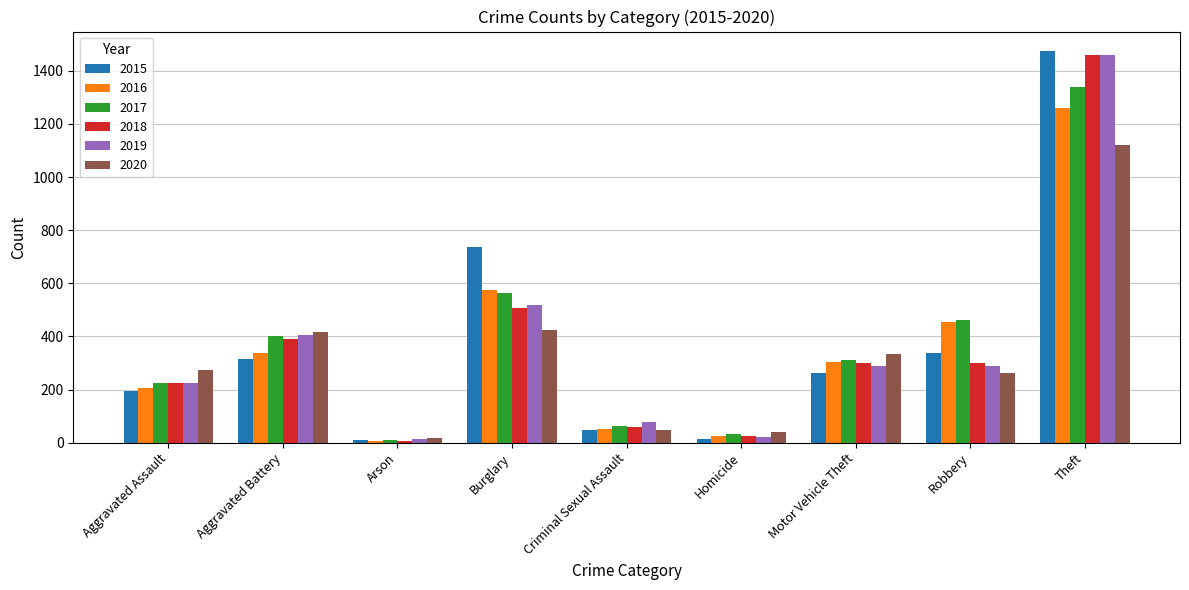

What is the average value of the 2020 series?

326